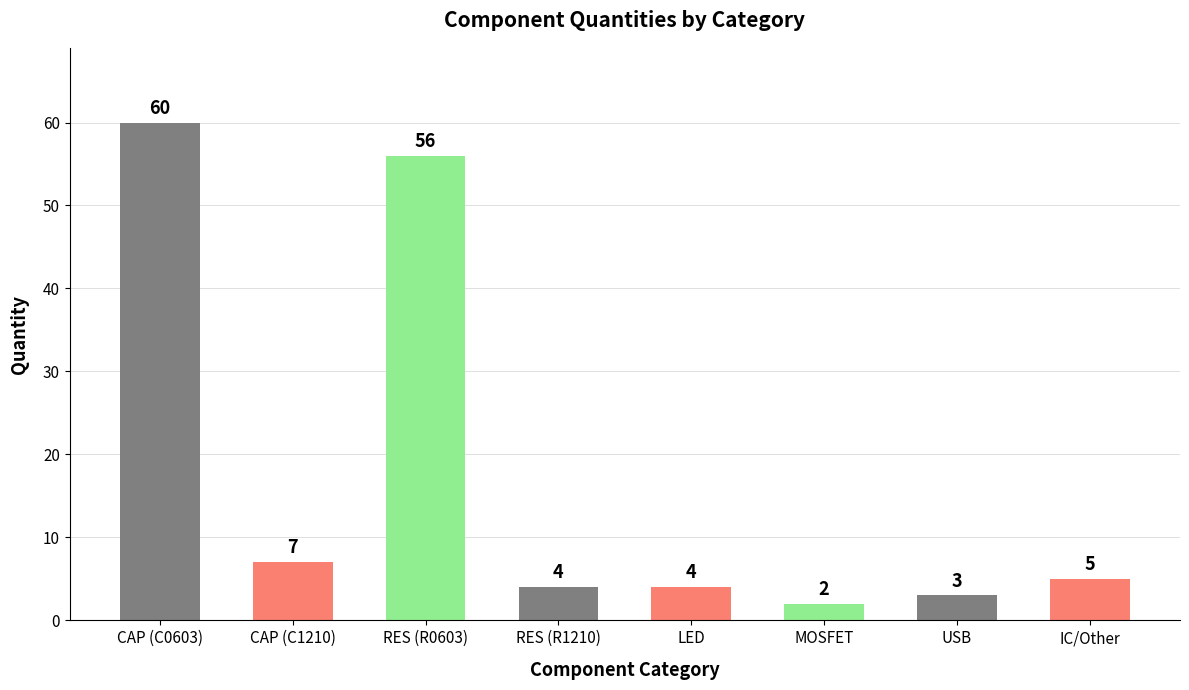

Between USB and IC/Other, which is larger?

IC/Other